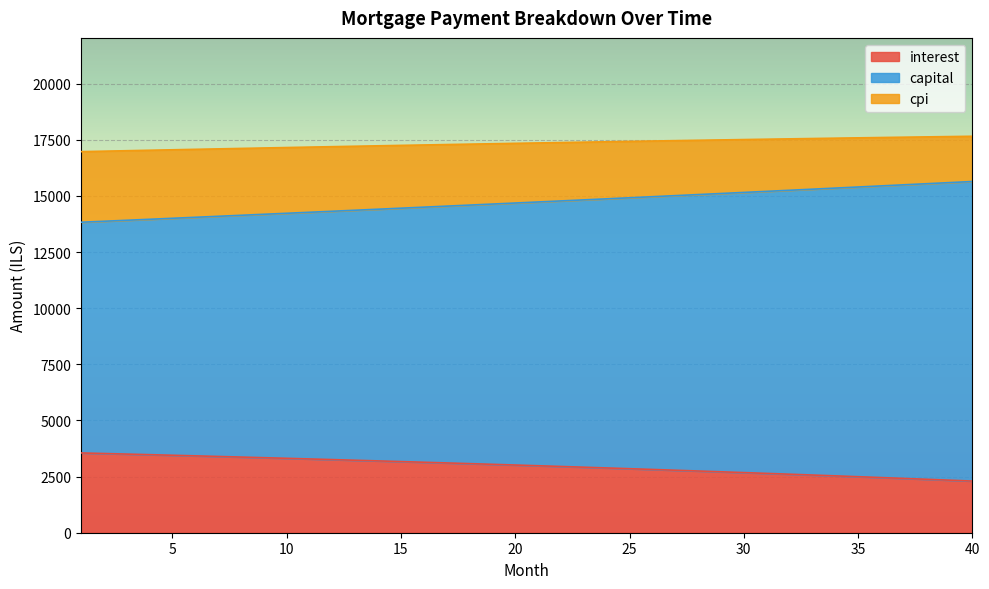

True or false: interest and cpi cross at least once.

False